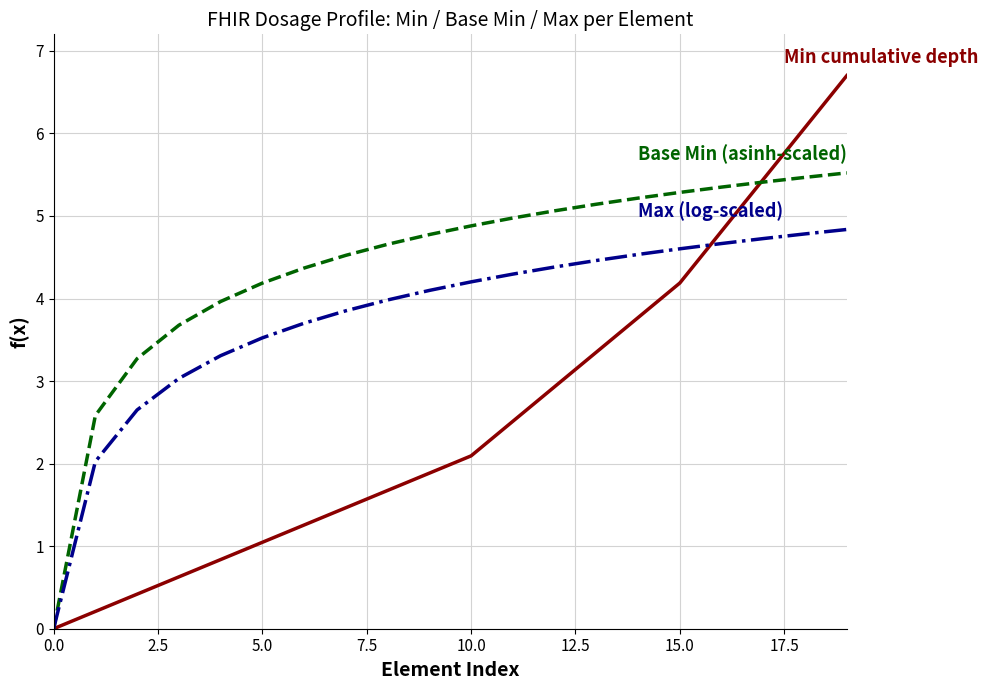

What is the greatest value displayed?

6.7